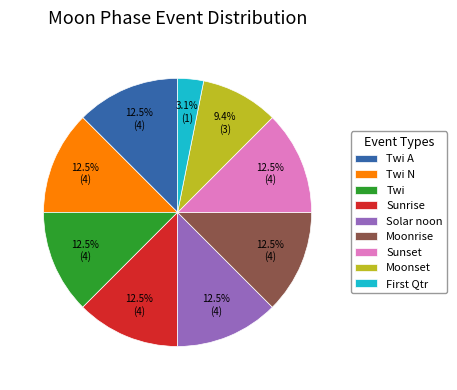

Is there any slice that represents more than half of the pie?

No